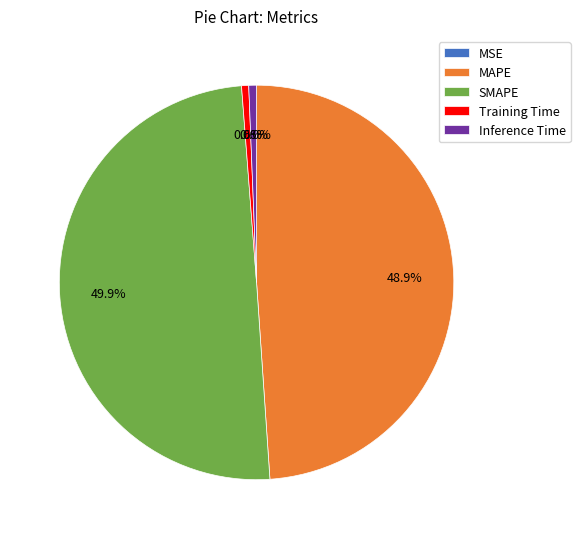

Does MAPE represent more than half of the total?

No